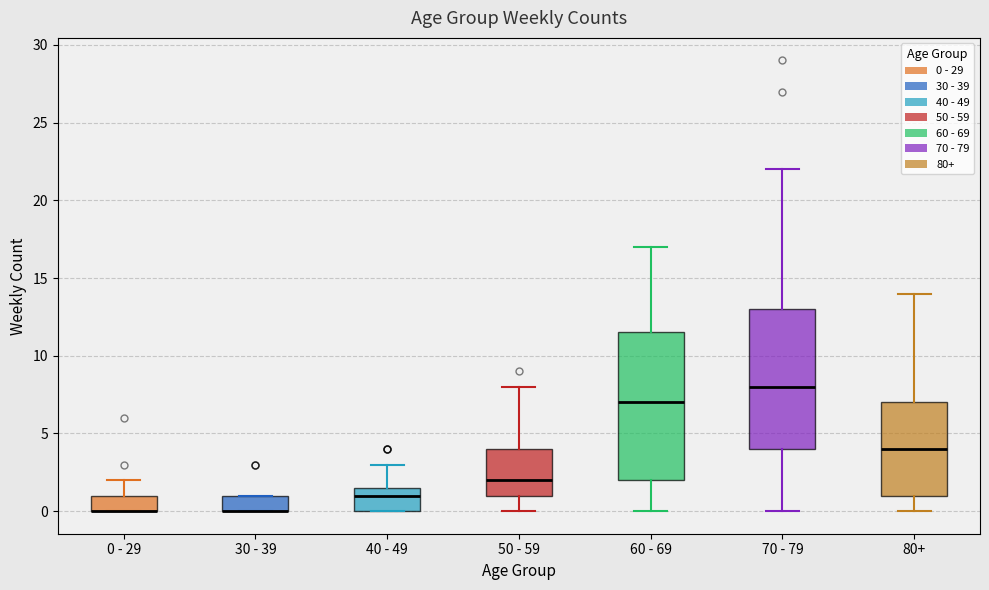

Where is the upper edge of the box for 70 - 79 on the y-axis? The values are not printed on the chart, so give them approximately, as read against the axis.

13.0